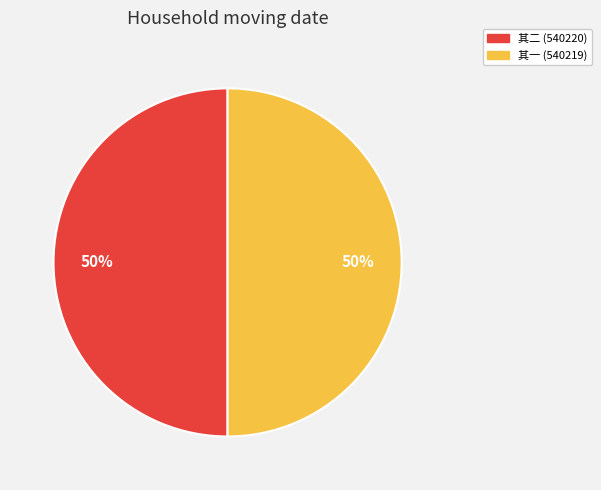

To the nearest percent, what is the average slice percentage?

50%